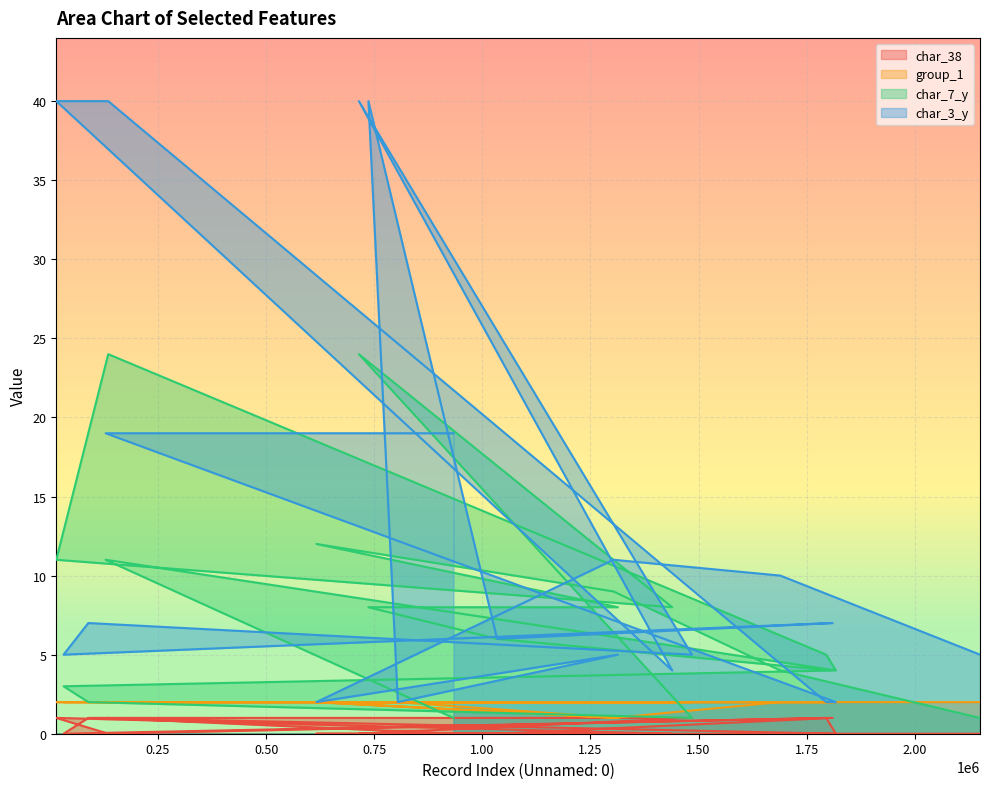

Which has a higher value, 616382 or 1810077?

1810077